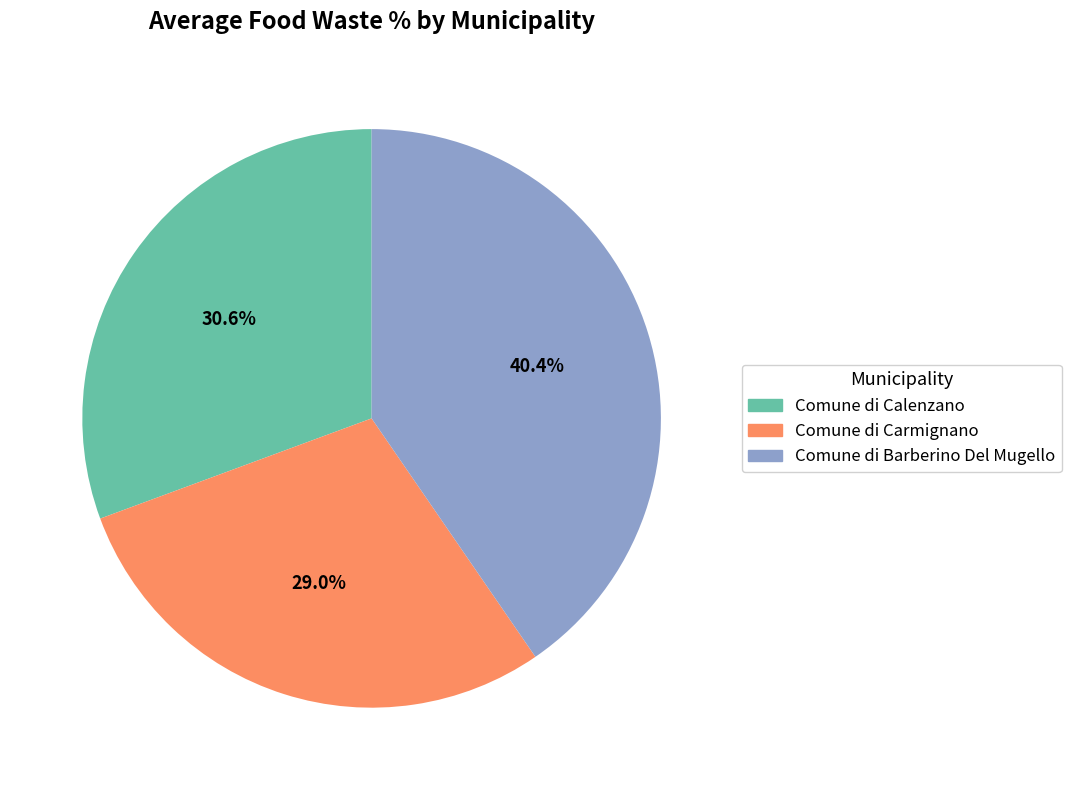

To the nearest percent, what portion does Comune di Calenzano represent?

31%